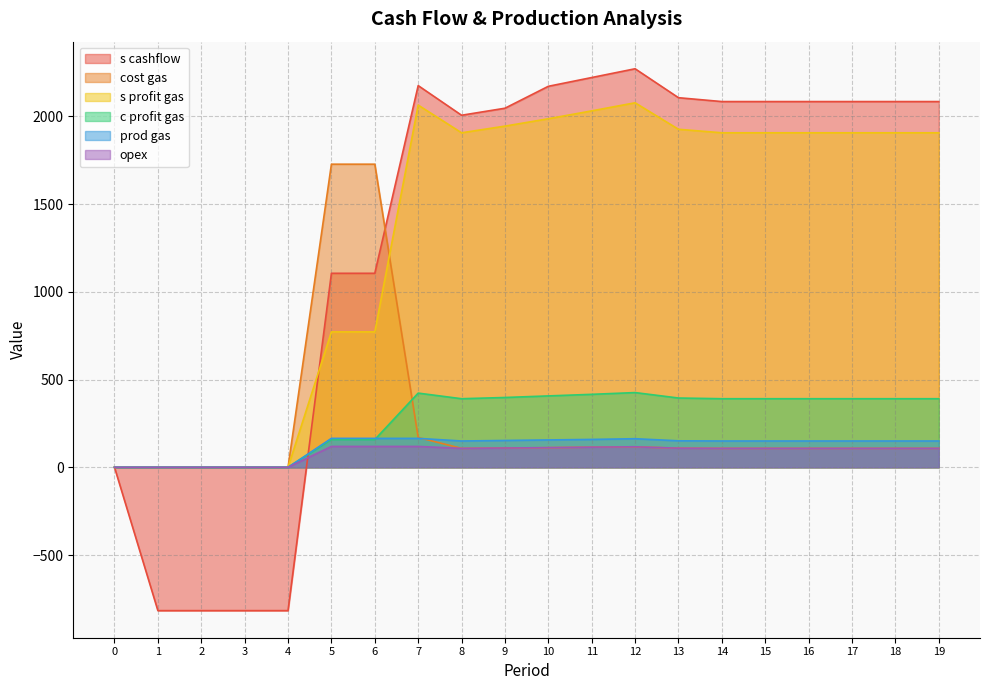

Which series changed the most between 1 and 7?

s cashflow